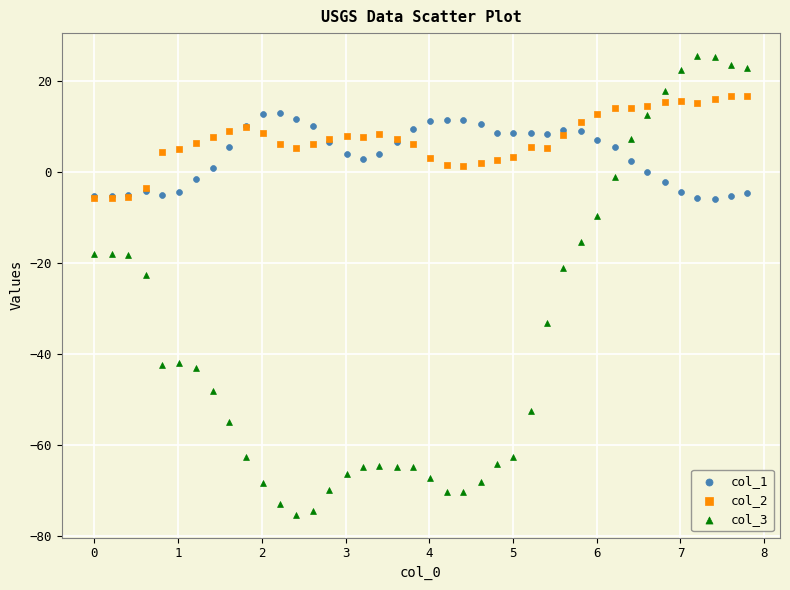

Across all series, what Y value is closest to -25?

-22.6